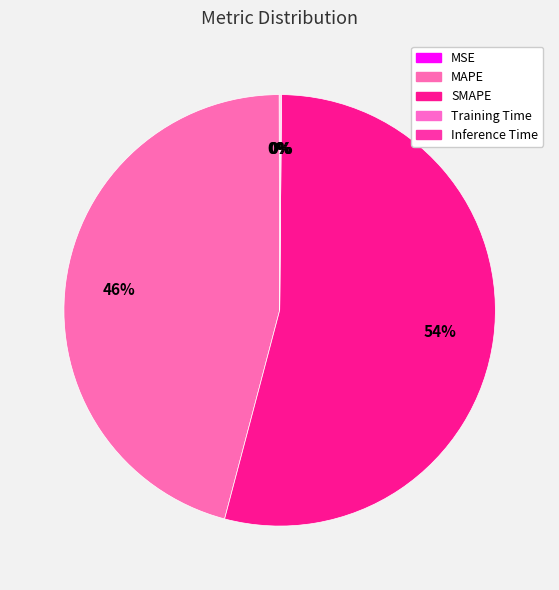

What is the change in value from SMAPE to Inference Time?

-35.3